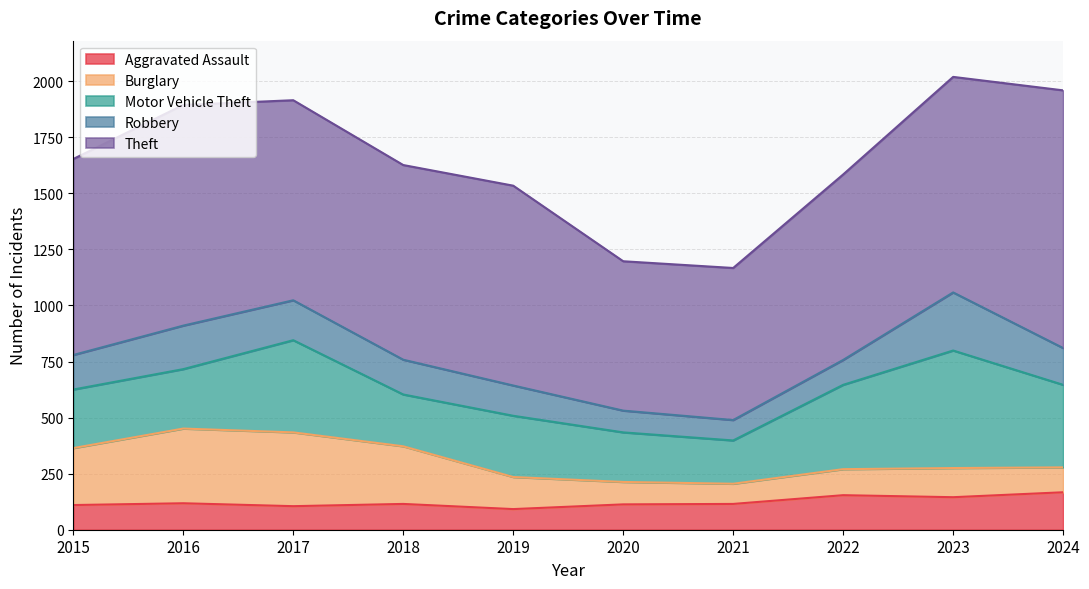

What is the highest value of the Motor Vehicle Theft series?

524